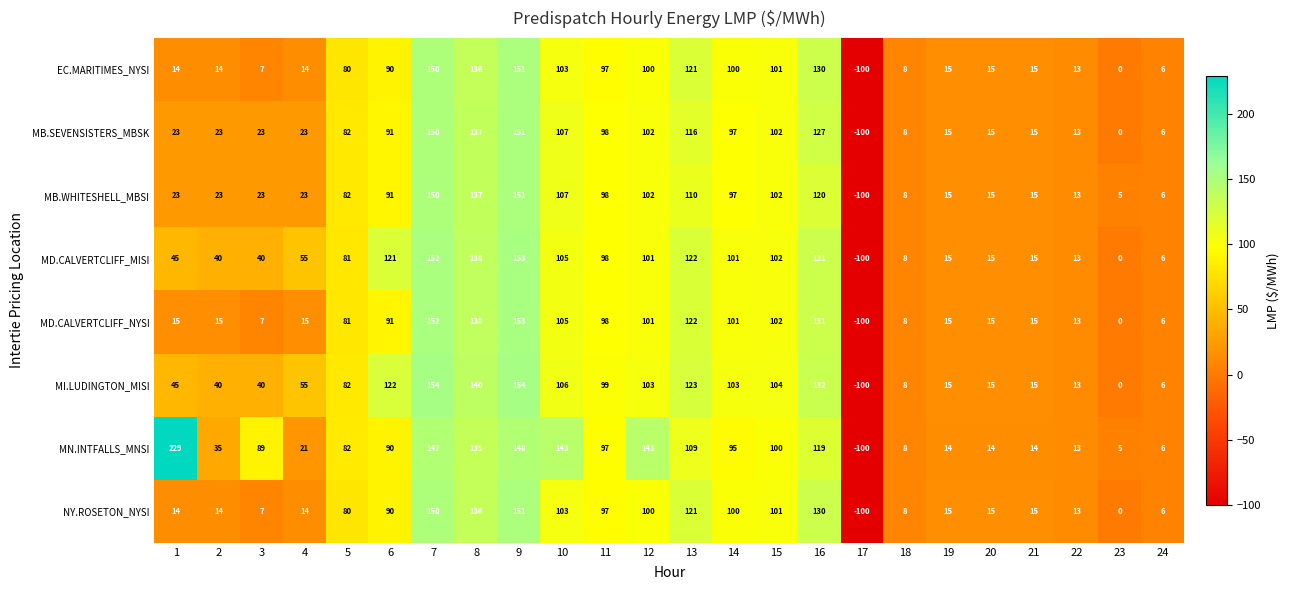

True or false: MB.SEVENSISTERS_MBSK has a value of 6 at 24.

True